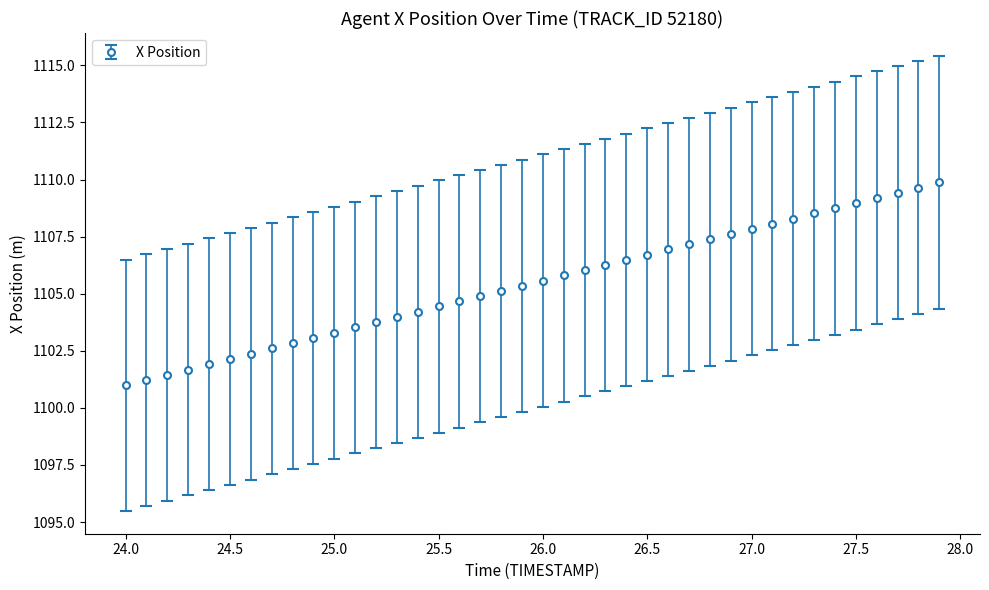

What is the difference between the maximum and minimum values?

8.9